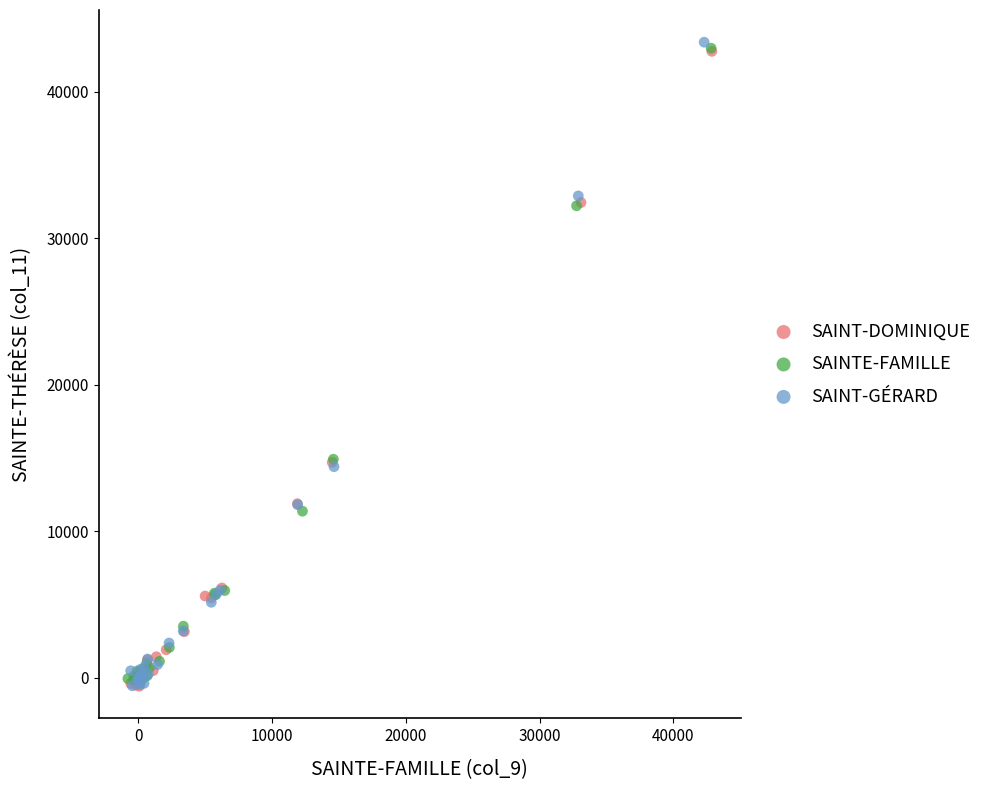

Which series has the largest Y range (max minus min)?

SAINT-GÉRARD